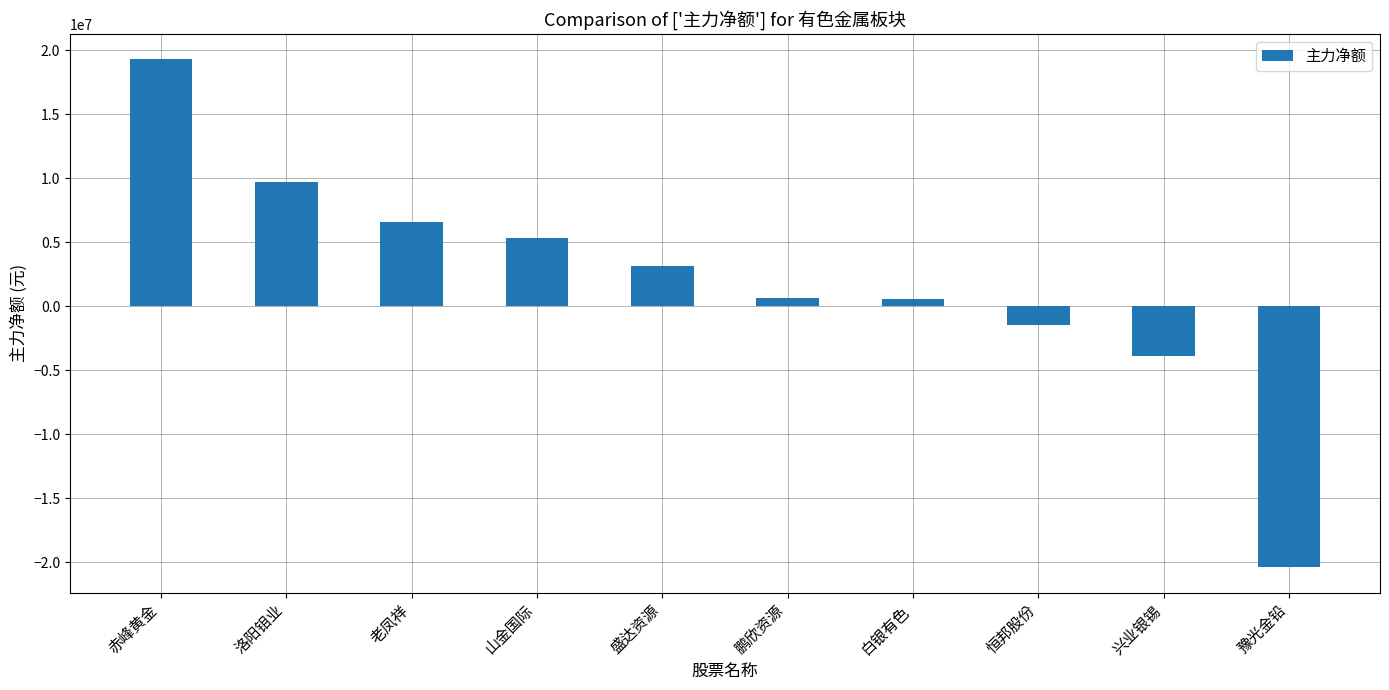

Count the number of categories in the chart.

10